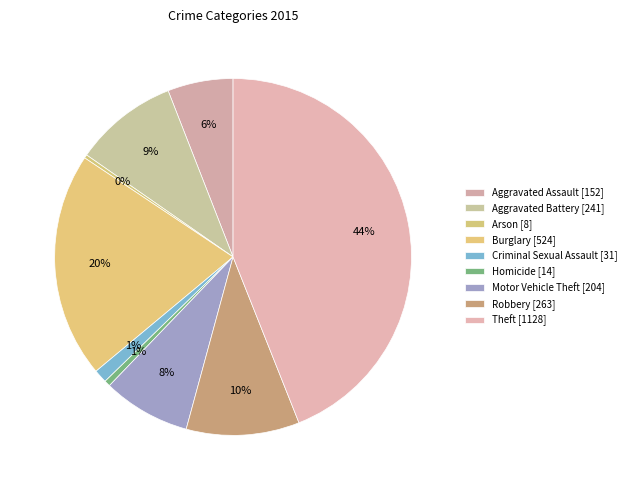

True or false: Theft accounts for 55% of the total.

False